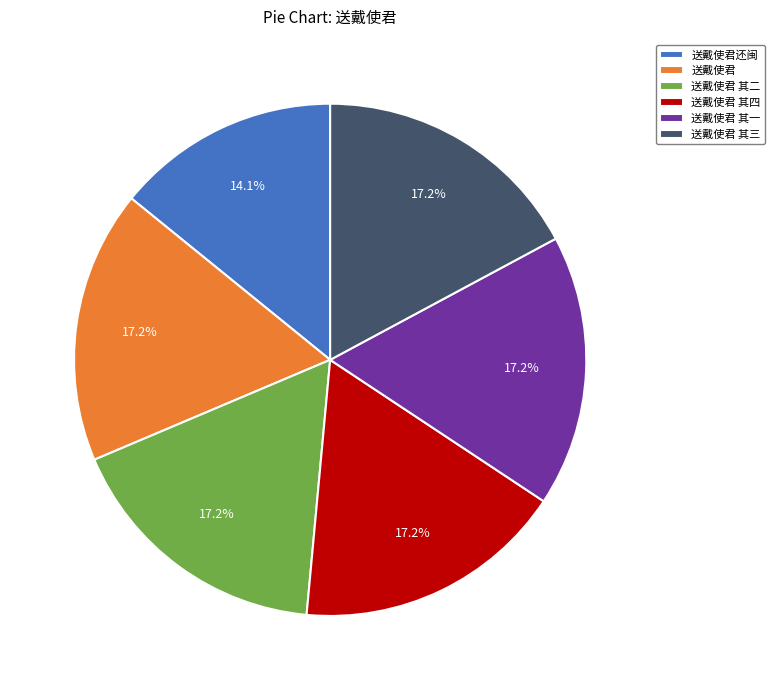

What percentage is the 送戴使君 其一 slice, to the nearest percent?

17%